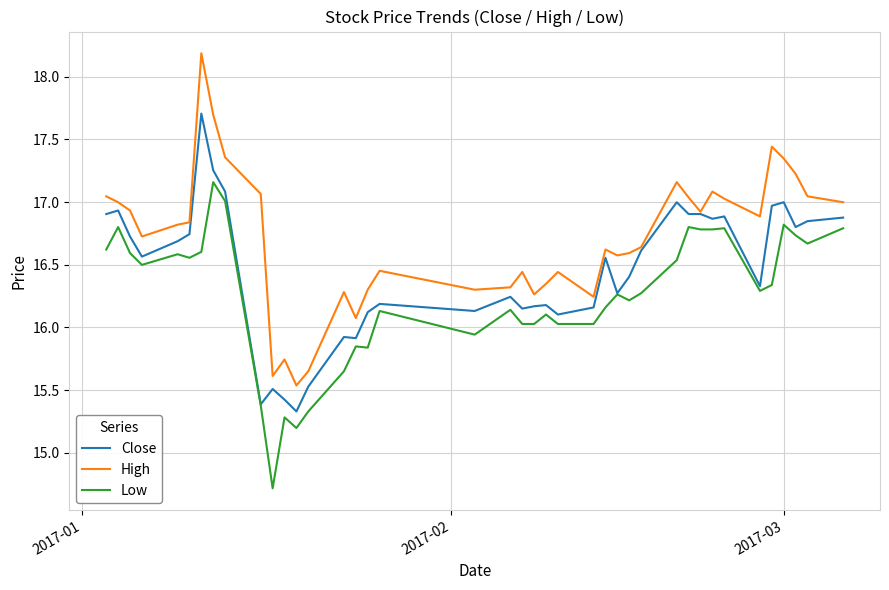

Which series has the widest spread of values?

High